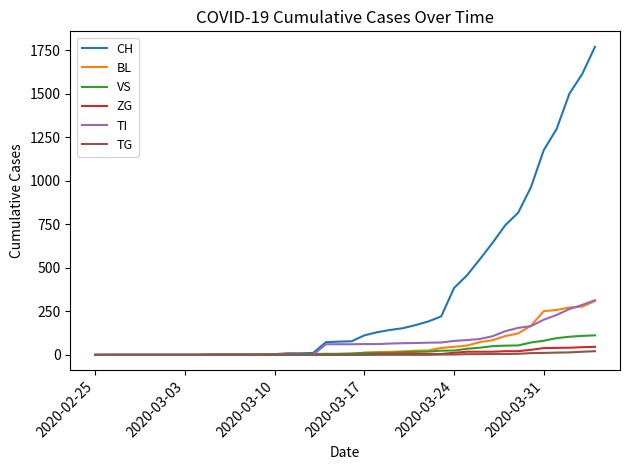

Which series has the widest spread of values?

CH